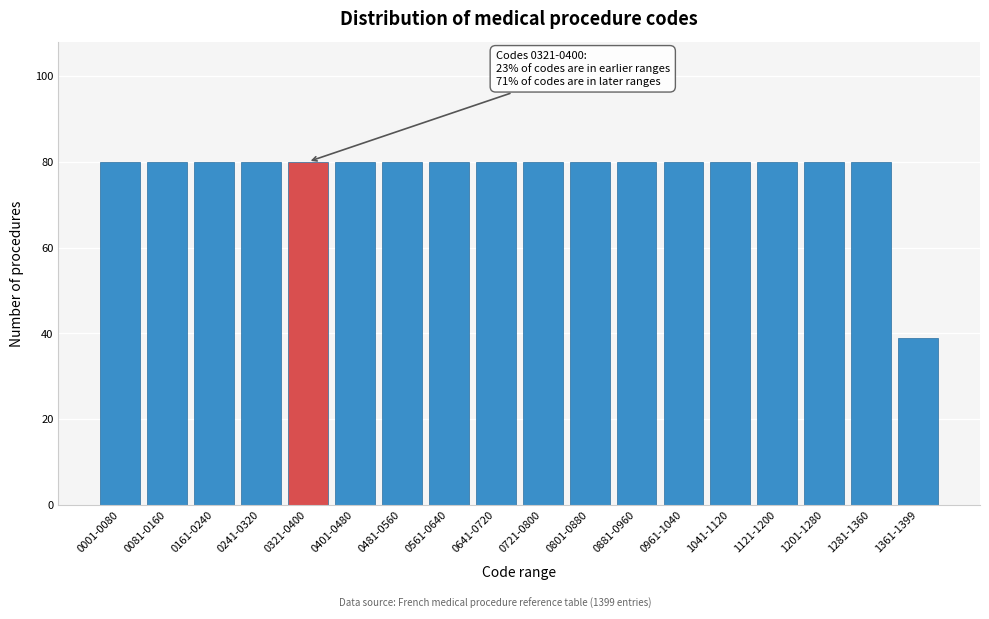

Reading left to right, list all the values displayed in this chart.

80	80	80	80	80	80	80	80	80	80	80	80	80	80	80	80	80	39